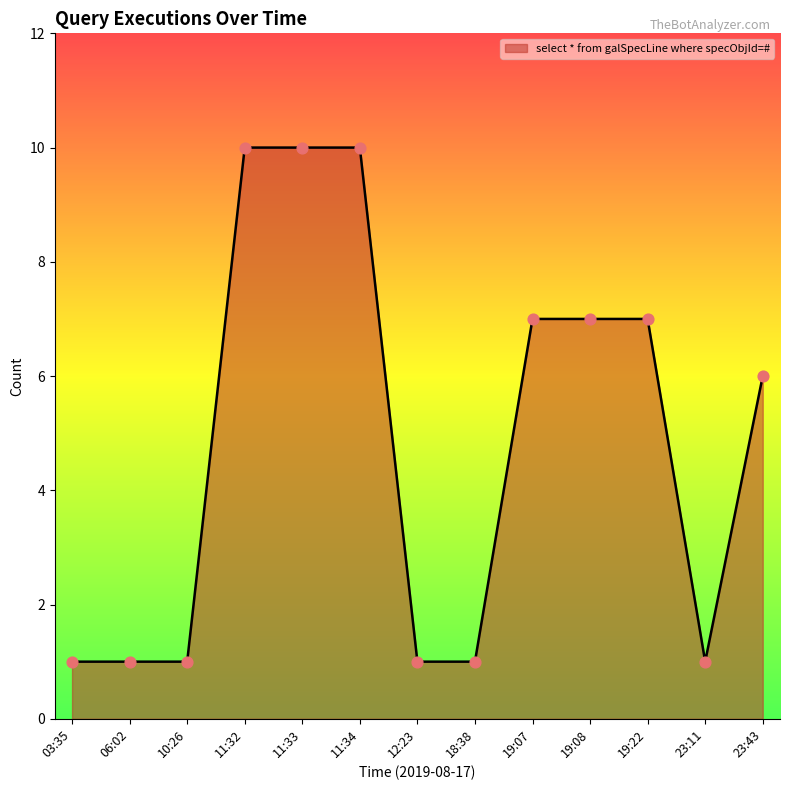

What is the change in value from 11:34 to 19:08?

-3